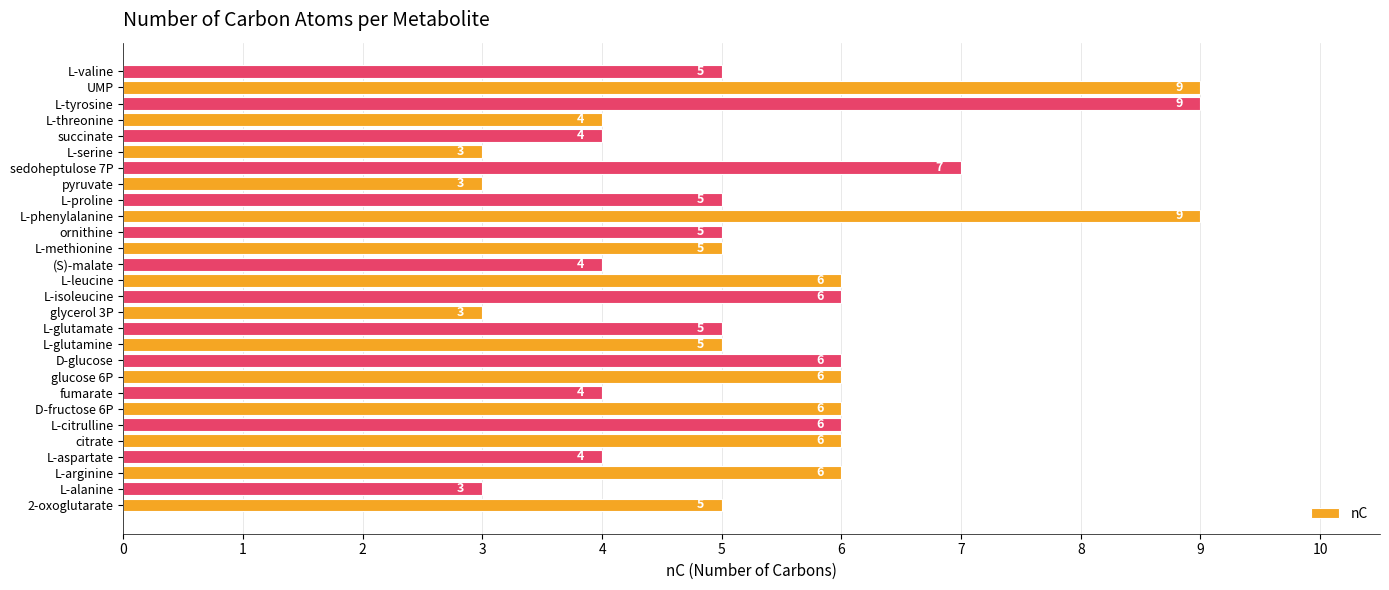

Count the values in the range 4 to 6.

20